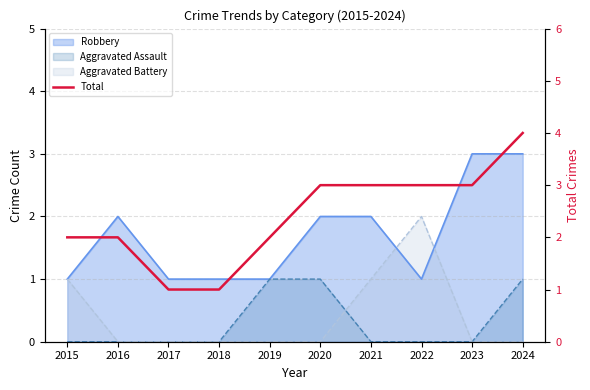

What is the sum of all values?

24